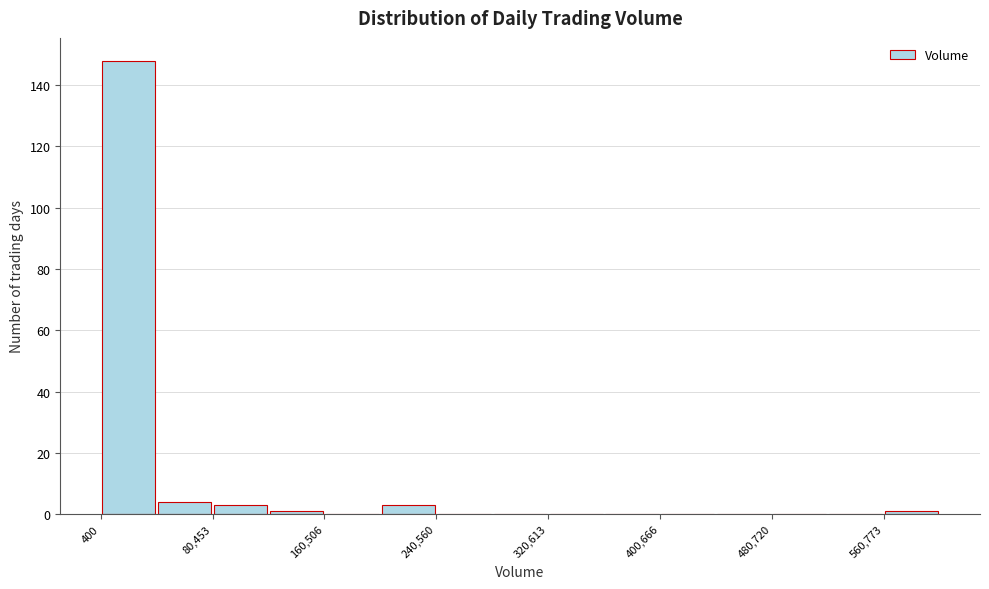

Reading left to right, transcribe this chart: for each bar, give the range it covers on the x-axis and its height. Neither the bar edges nor the heights are printed on the chart, so give them approximately, as read against the axes.

0 to 40000: 148
40000 to 80000: 4
80000 to 120000: 4
120000 to 160000: under 2
160000 to 200000: 0
200000 to 240000: 4
240000 to 280000: 0
280000 to 320000: 0
320000 to 360000: 0
360000 to 400000: 0
400000 to 440000: 0
440000 to 480000: 0
480000 to 520000: 0
520000 to 560000: 0
560000 to 600000: under 2